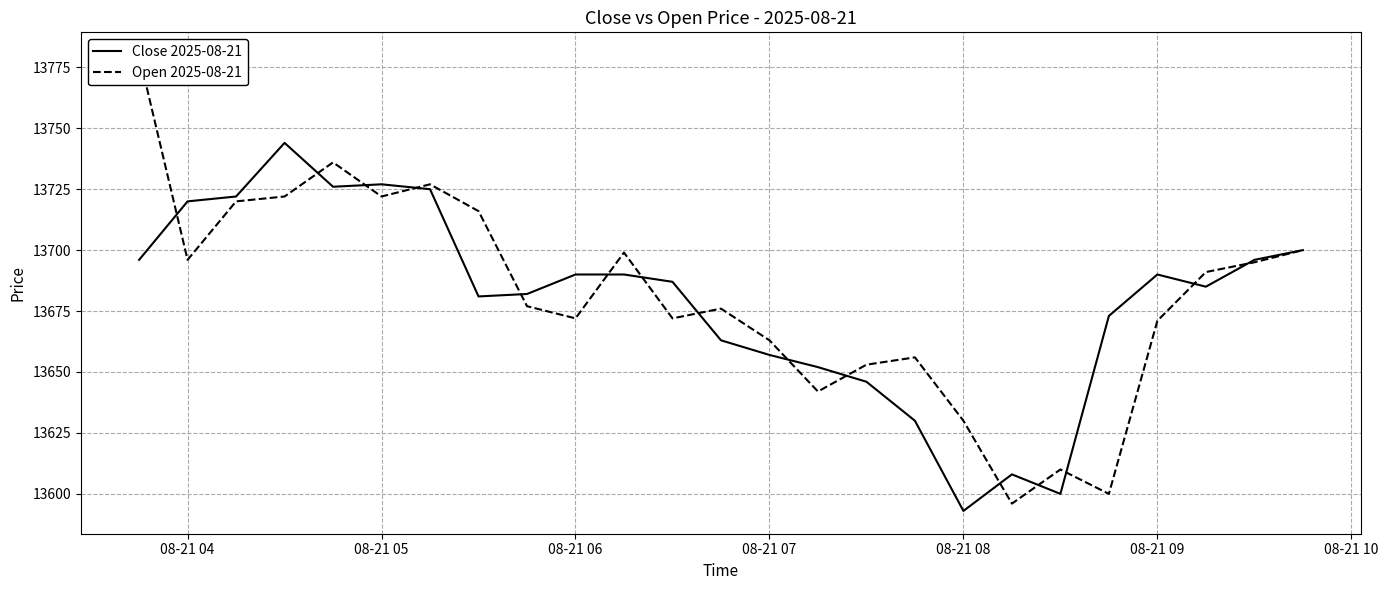

At which label does Close 2025-08-21 reach its minimum?

08-21 08